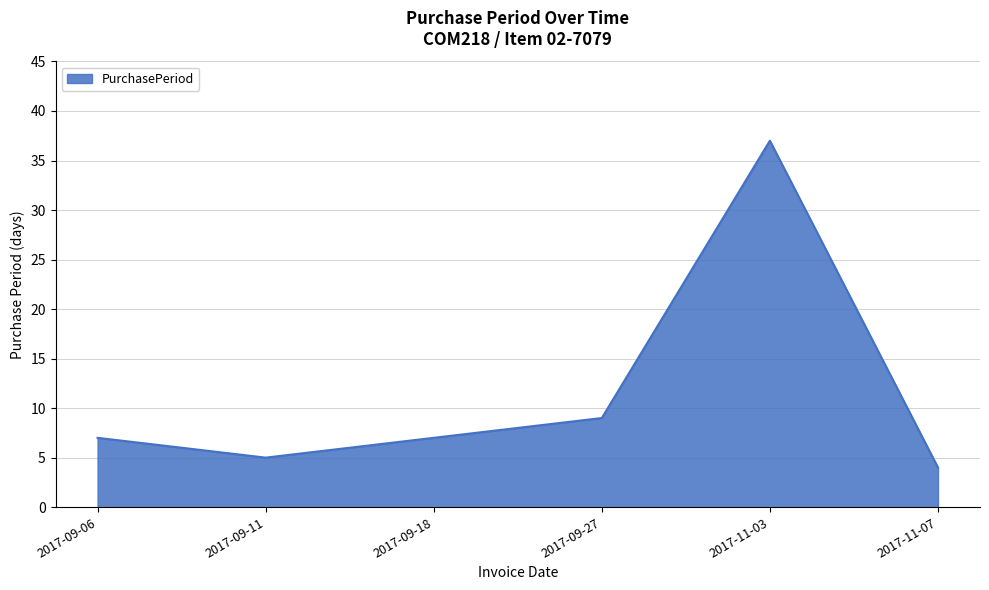

True or false: the data shows 8 at 2017-11-03.

False